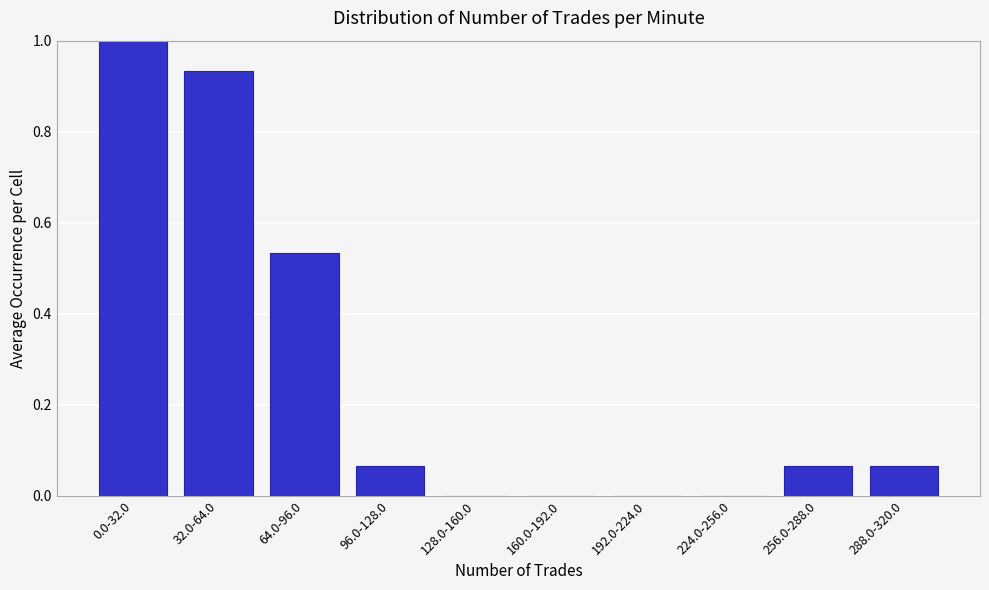

The value at 64.0-96.0 is 0.9. True or false?

False